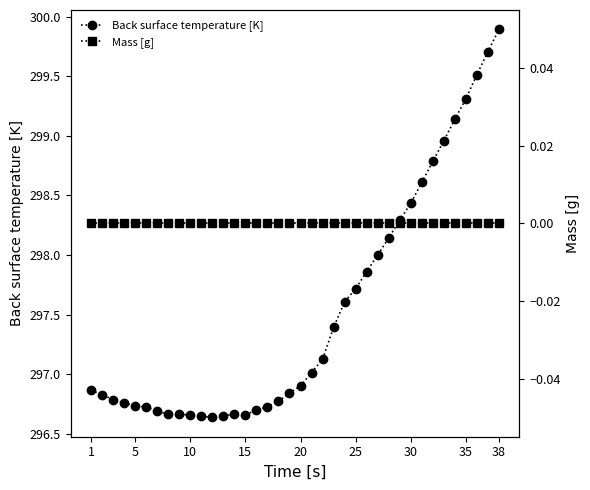

At which label does Back surface temperature [K] reach its peak?

38